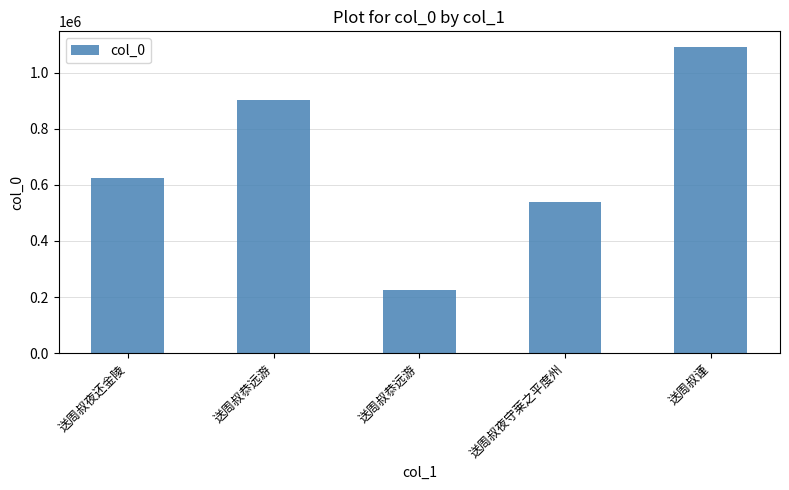

How many values are below 623826?

2